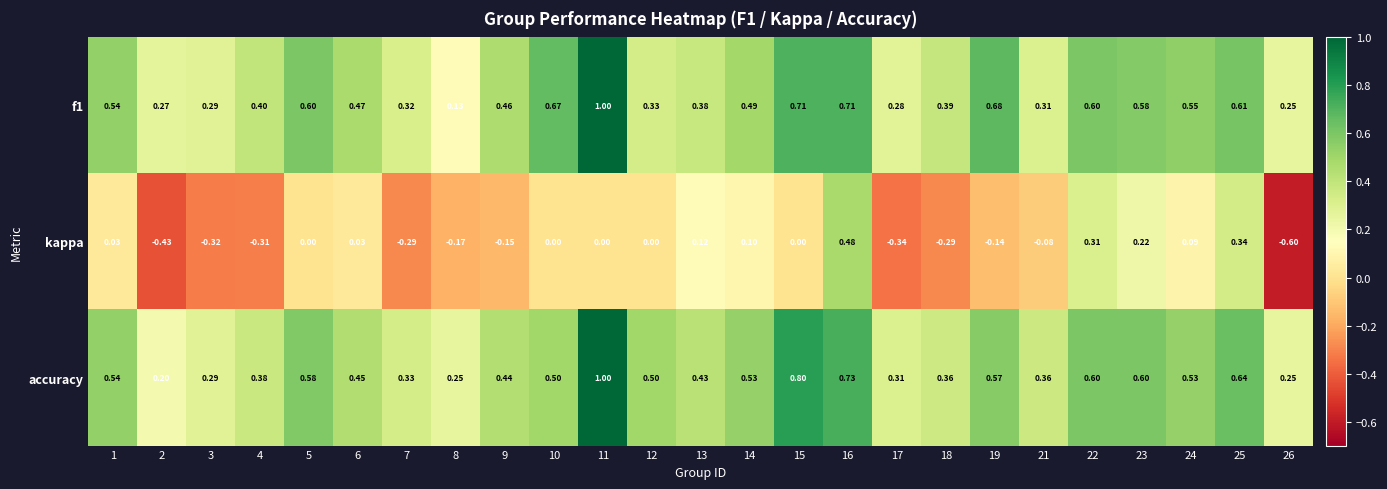

Which series has the widest spread of values?

kappa